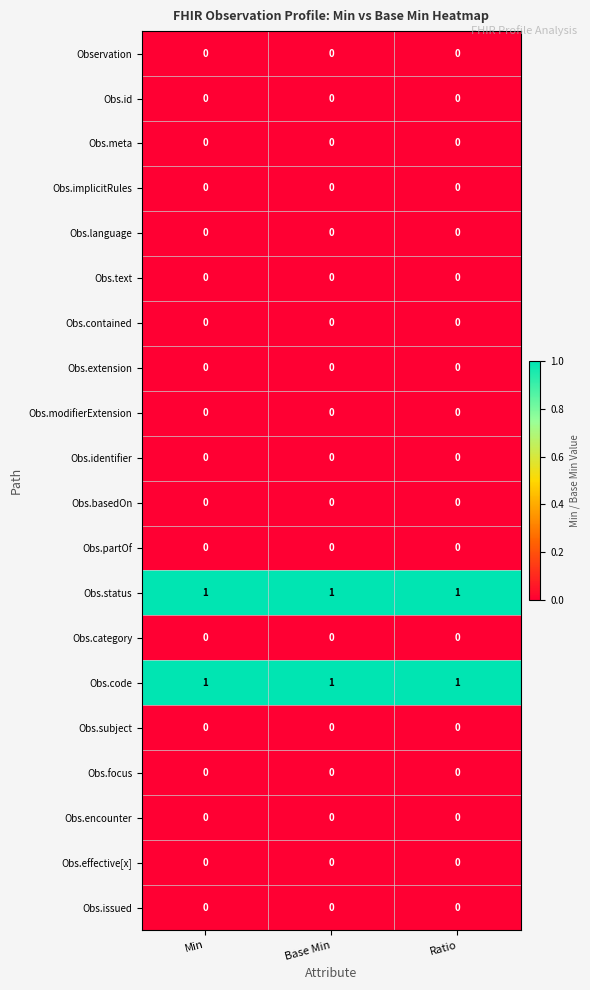

At how many categories does at least one series exceed 0?

3